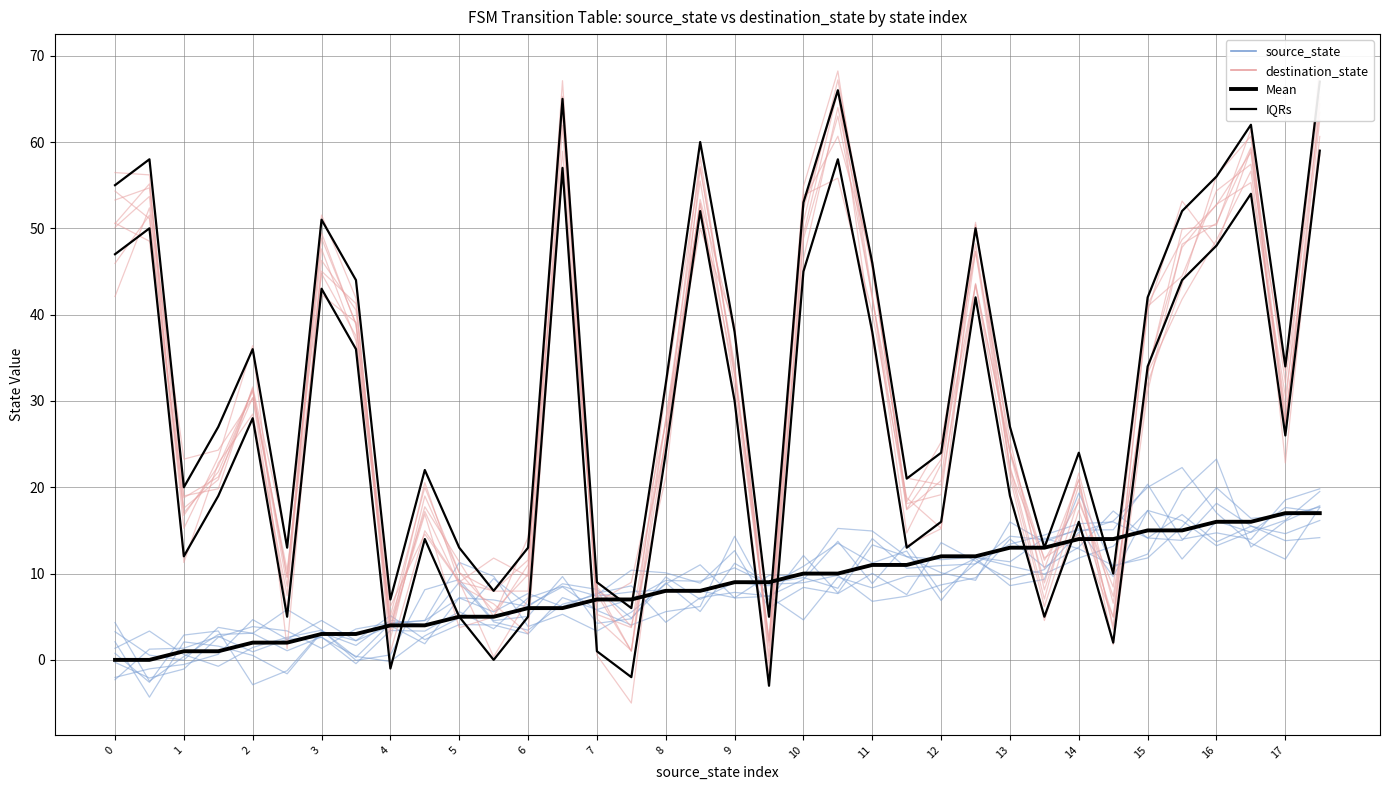

Reading right to left, what are all the values shown in this chart?

source_state: 19.8	18.5	14.0	14.7	14.0	20.4	15.1	15.0	13.9	14.3	11.1	10.9	10.6	14.1	8.3	9.5	8.9	11.2	5.6	8.9	4.9	8.2	8.8	6.2	6.9	7.2	1.9	4.0	2.2	3.3	-1.3	-2.9	3.4	2.9	-2.6	0.8
destination_state: 65.3	33.5	57.4	54.3	44.5	41.0	3.9	20.2	8.1	25.5	47.3	25.2	18.3	45.5	67.2	50.7	4.9	33.0	52.8	27.8	1.0	7.6	56.4	14.2	5.0	3.7	16.9	3.9	40.5	46.3	1.3	36.4	23.5	15.2	53.7	50.1
Mean (source): 17.0	17.0	16.0	16.0	15.0	15.0	14.0	14.0	13.0	13.0	12.0	12.0	11.0	11.0	10.0	10.0	9.0	9.0	8.0	8.0	7.0	7.0	6.0	6.0	5.0	5.0	4.0	4.0	3.0	3.0	2.0	2.0	1.0	1.0	0.0	0.0
IQRs: 59.0	26.0	54.0	48.0	44.0	34.0	2.0	16.0	5.0	19.0	42.0	16.0	13.0	38.0	58.0	45.0	-3.0	30.0	52.0	24.0	-2.0	1.0	57.0	5.0	0.0	5.0	14.0	-1.0	36.0	43.0	5.0	28.0	19.0	12.0	50.0	47.0